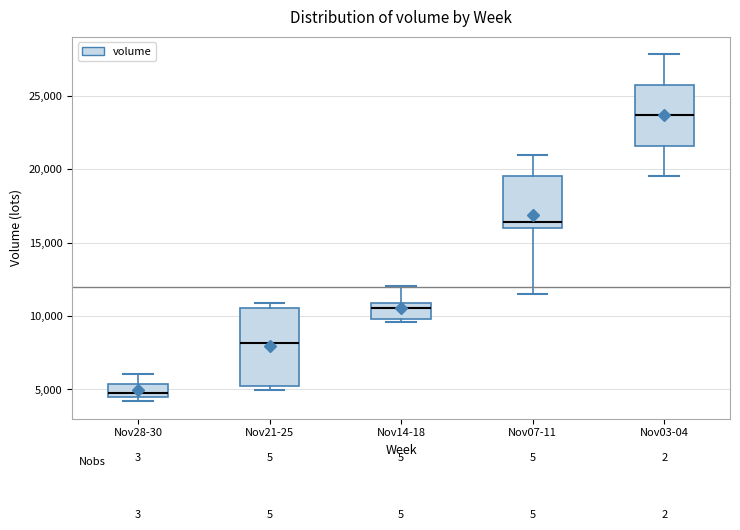

Which box is the tallest, from its lower edge to its upper edge?

Nov21-25